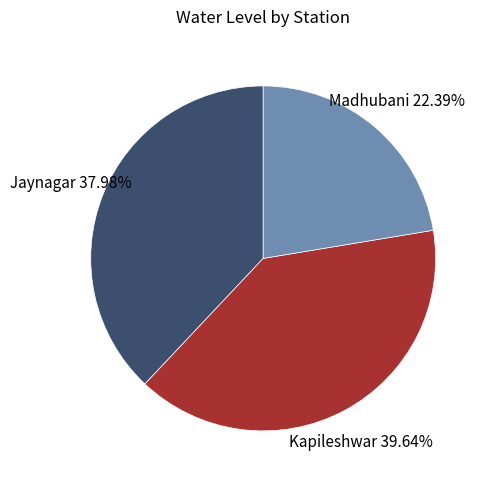

The Jaynagar slice represents 38% of the pie. True or false?

True